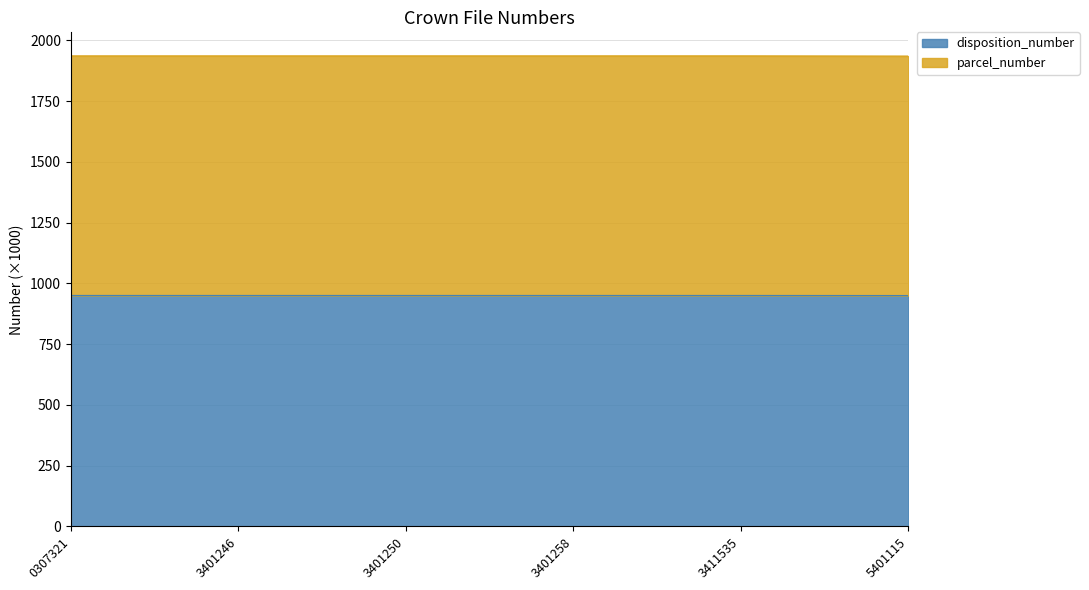

True or false: disposition_number has a value of 950.6 at 3401246.

True